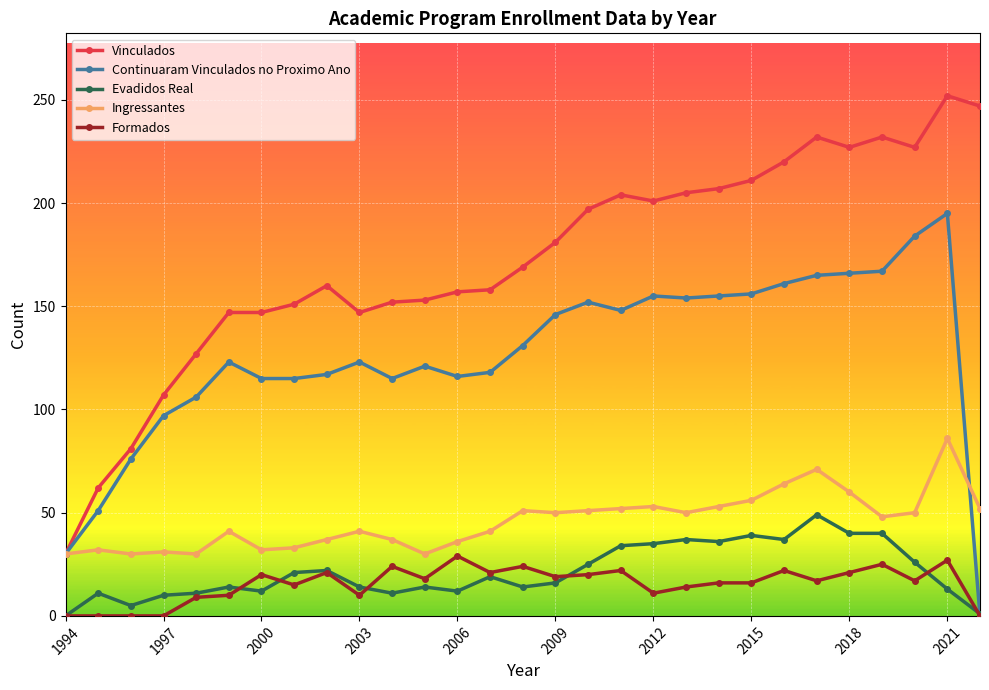

What is the difference between the second highest and second lowest values in the Continuaram Vinculados no Proximo Ano series?

154